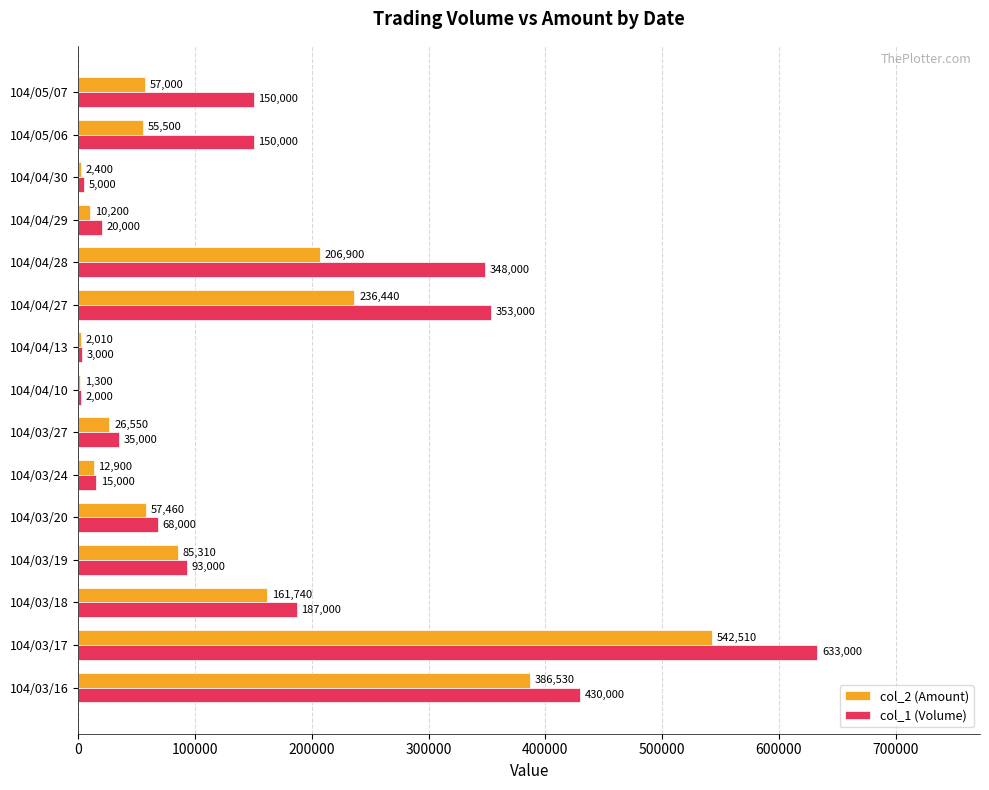

What value does the col_1 (Volume) series have at 104/03/24, to the nearest 50?

15000